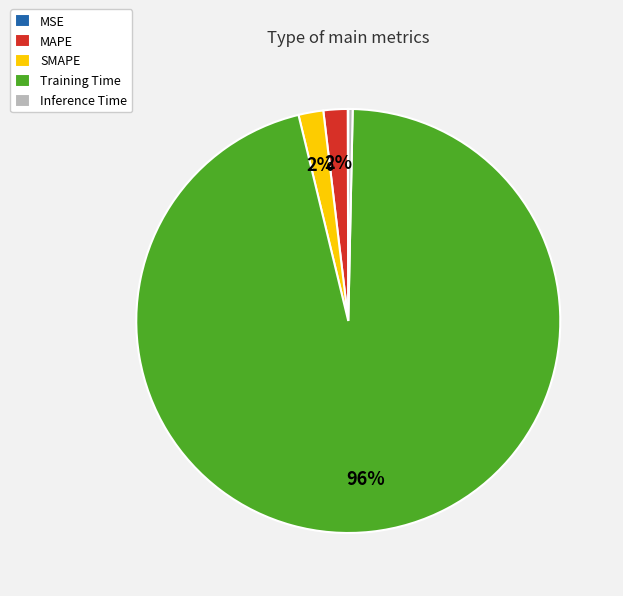

Is there a majority slice in this chart?

Yes